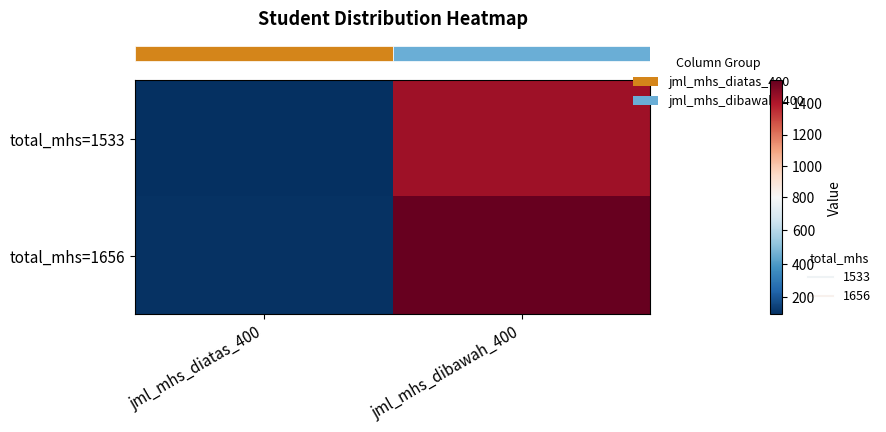

Reading left to right, what are all the values shown in this chart?

row_0: 98	1435
row_1: 108	1548